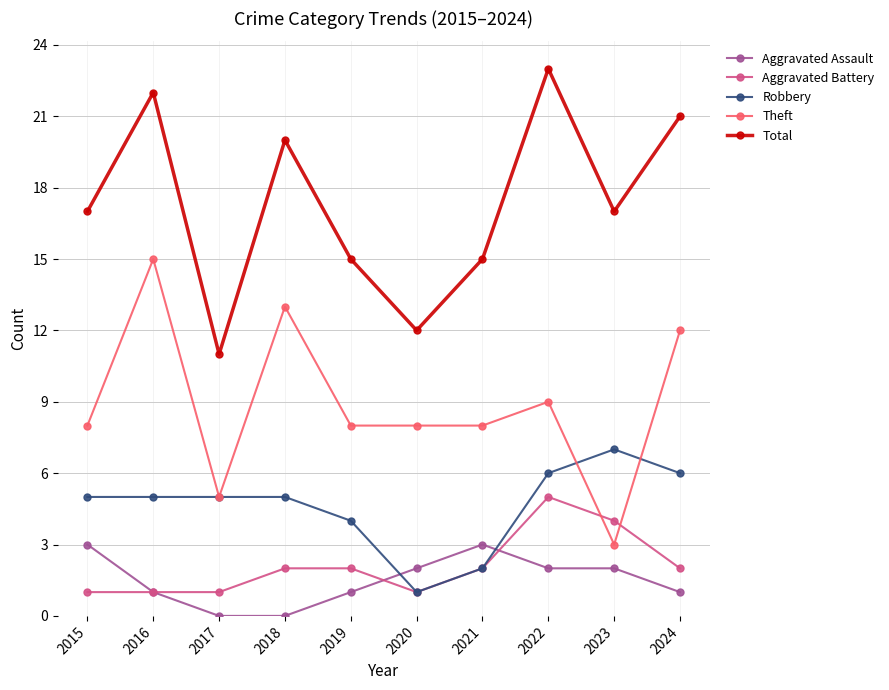

Which category has the lowest value in the Theft series?

2023